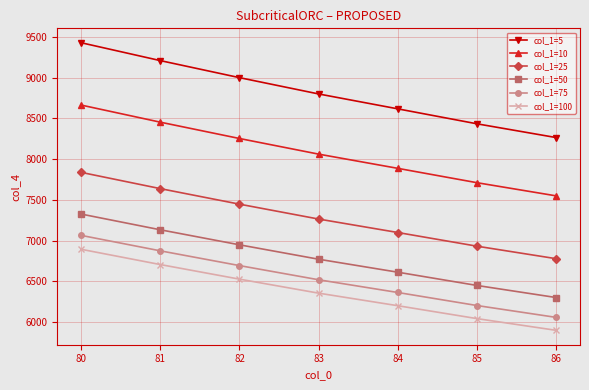

How many data points in col_1=5 are less than 8801?

3